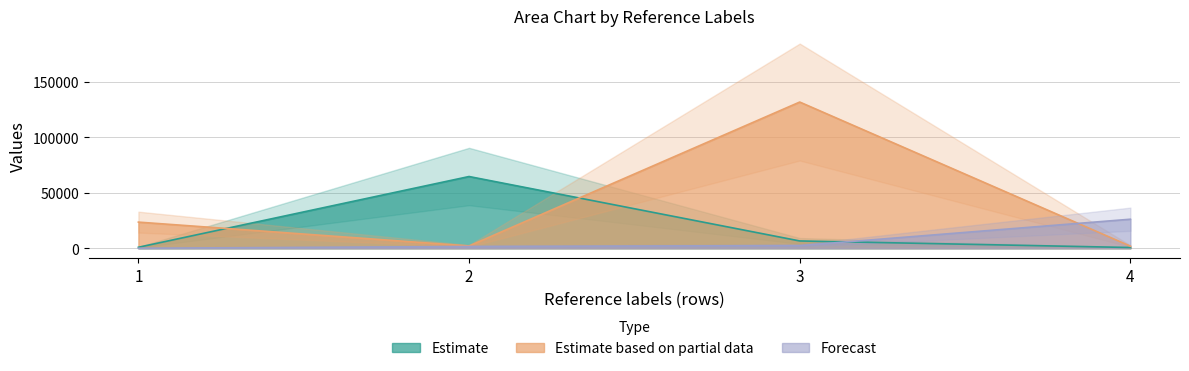

The col_2 series shows 182 at 4. True or false?

False